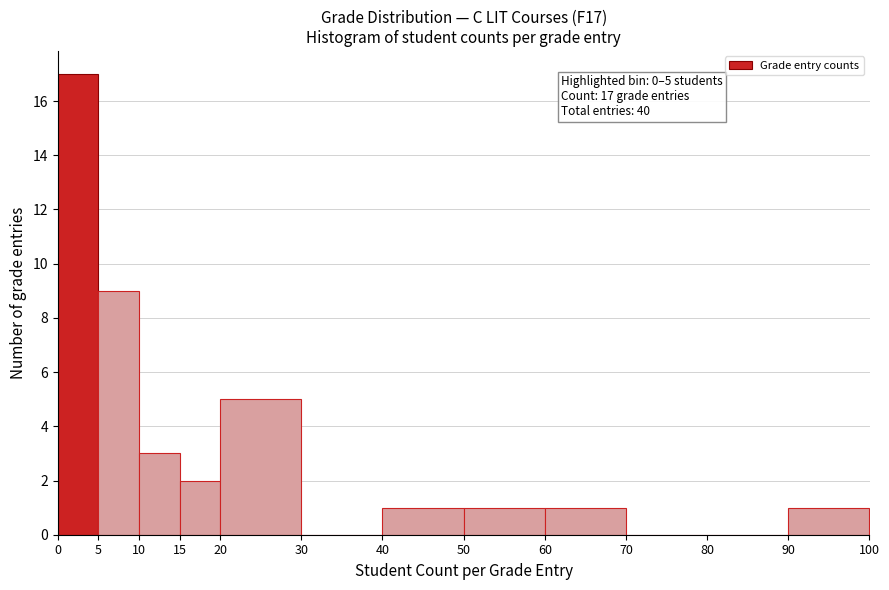

Over which range of the x-axis is the bar tallest?

0 to 5